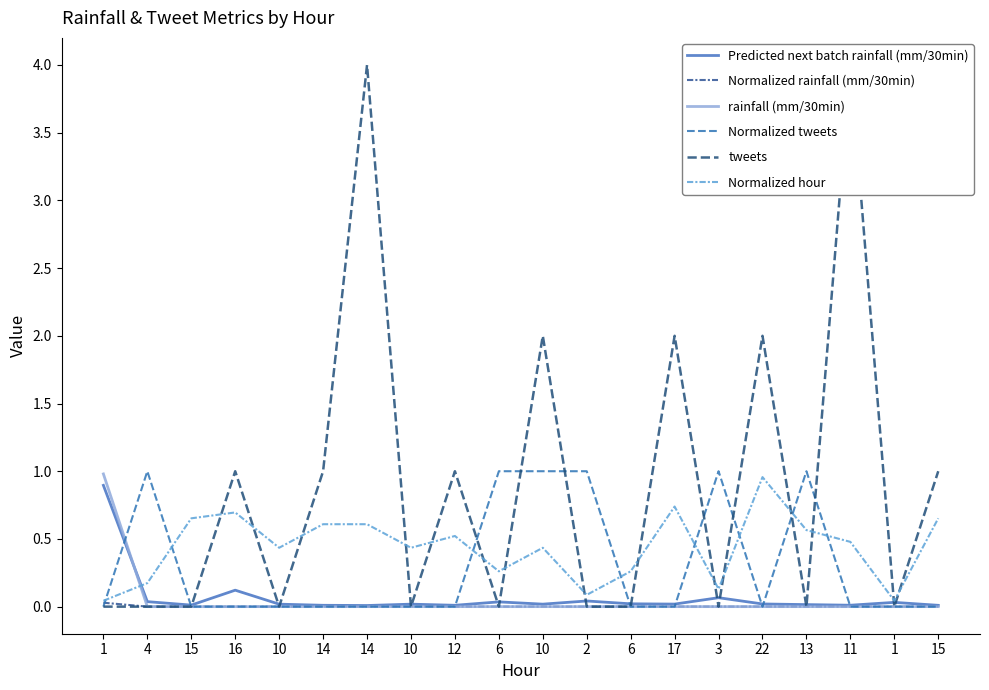

What is the label of the 8th point from the right?

6